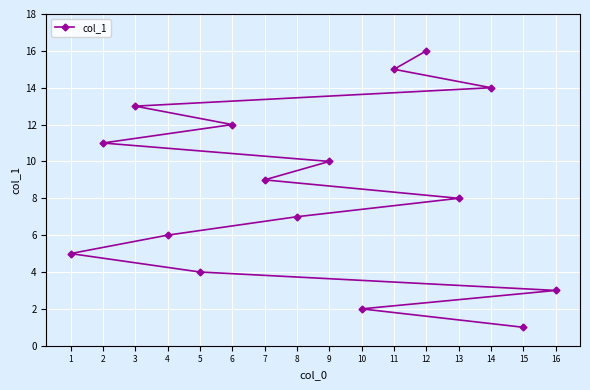

What is the maximum value shown in the chart?

16